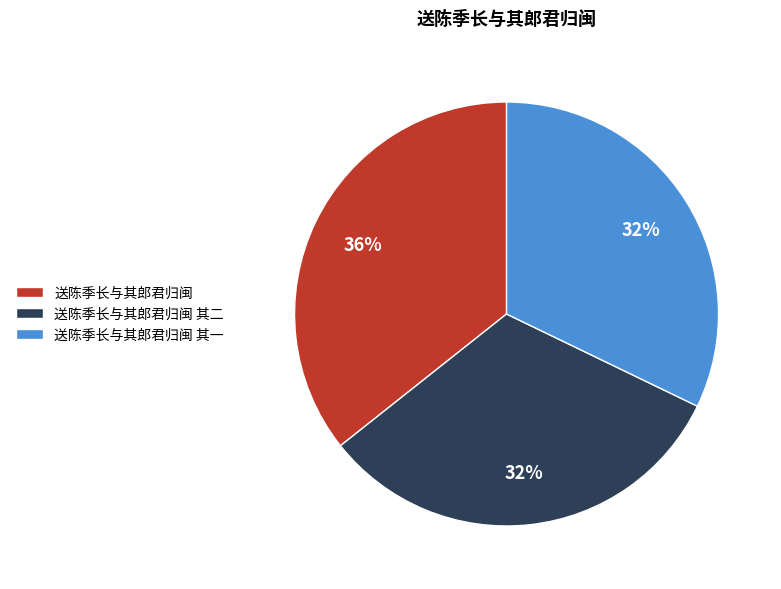

True or false: 送陈季长与其郎君归闽 其二 accounts for 24% of the total.

False